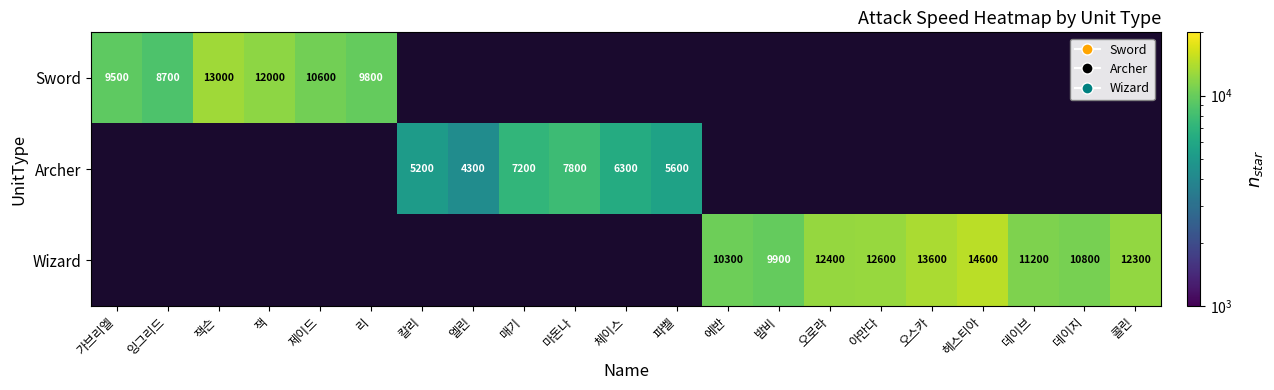

True or false: Archer has a value of 6300 at 체이스.

True